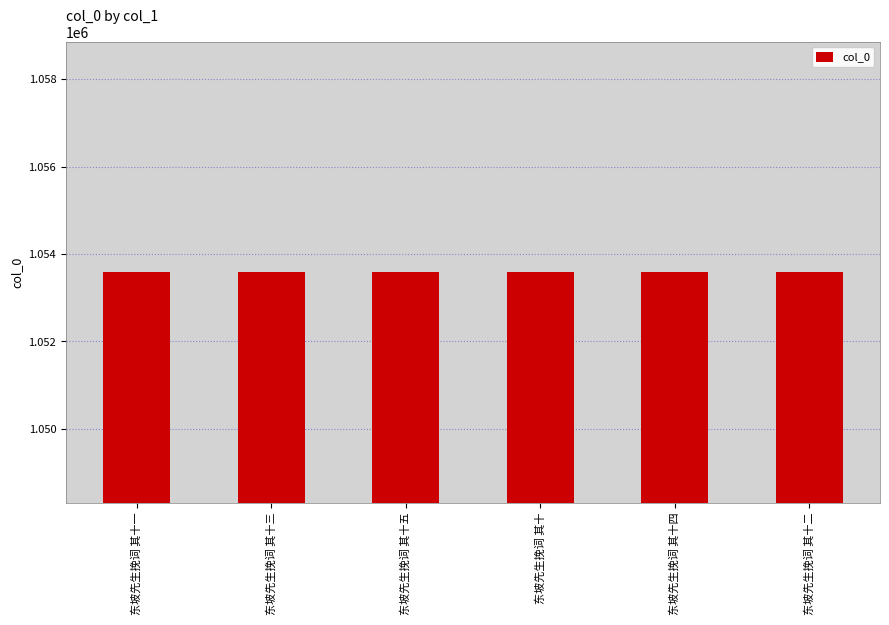

What is the average value?

1053586